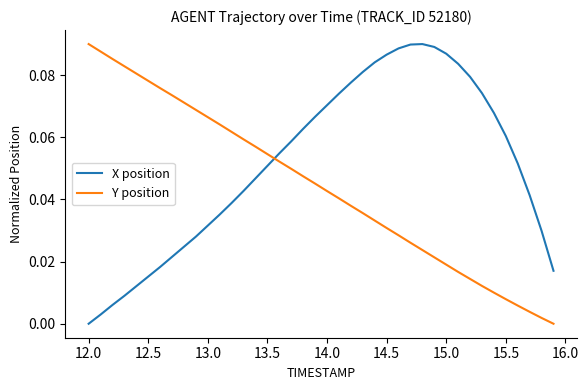

Which series has the largest total across all categories?

X position